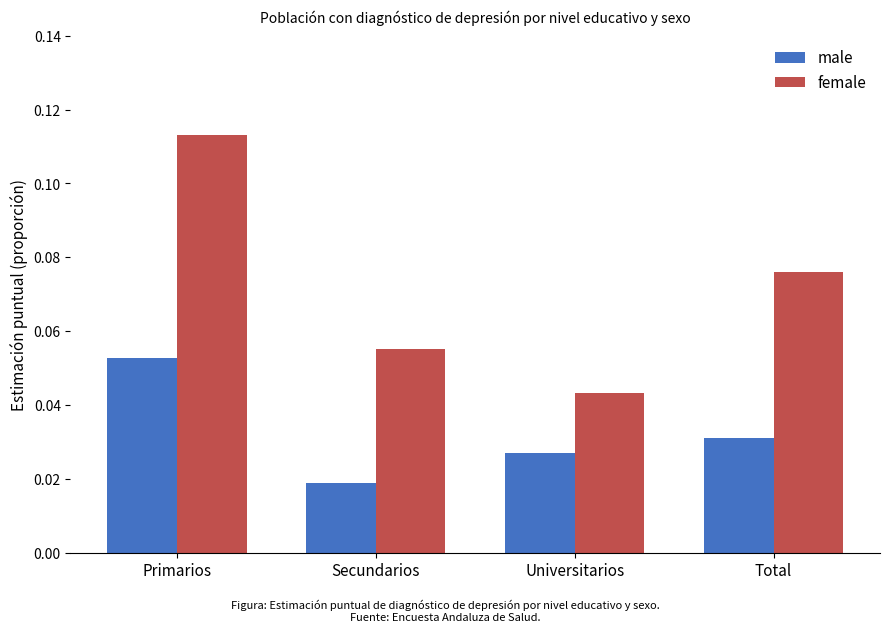

The male series shows 0.0 at Primarios. True or false?

False